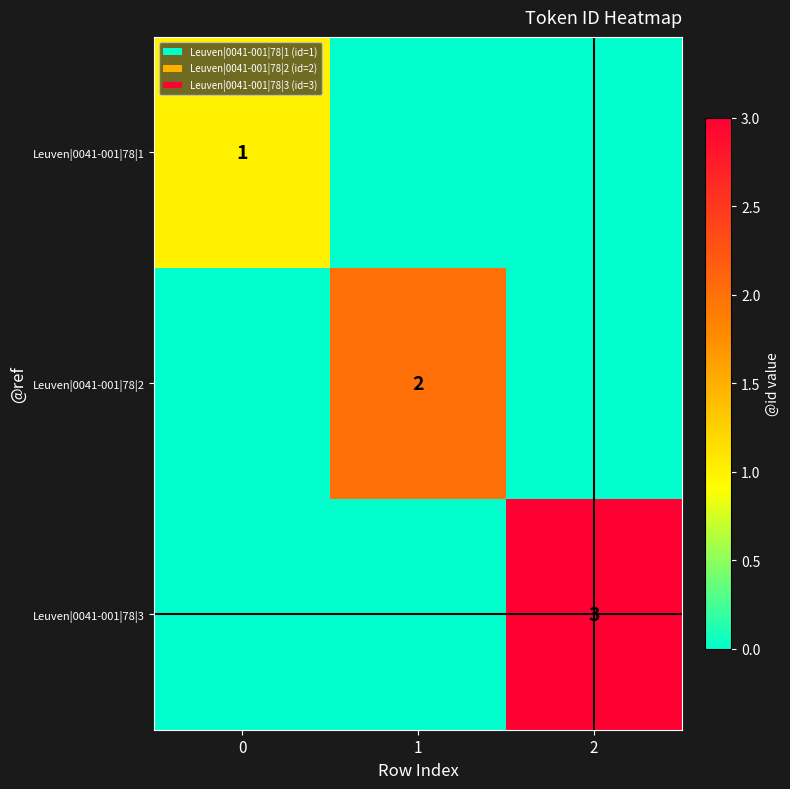

Is it true that Leuven|0041-001|78|2 equals 2 at 1?

True